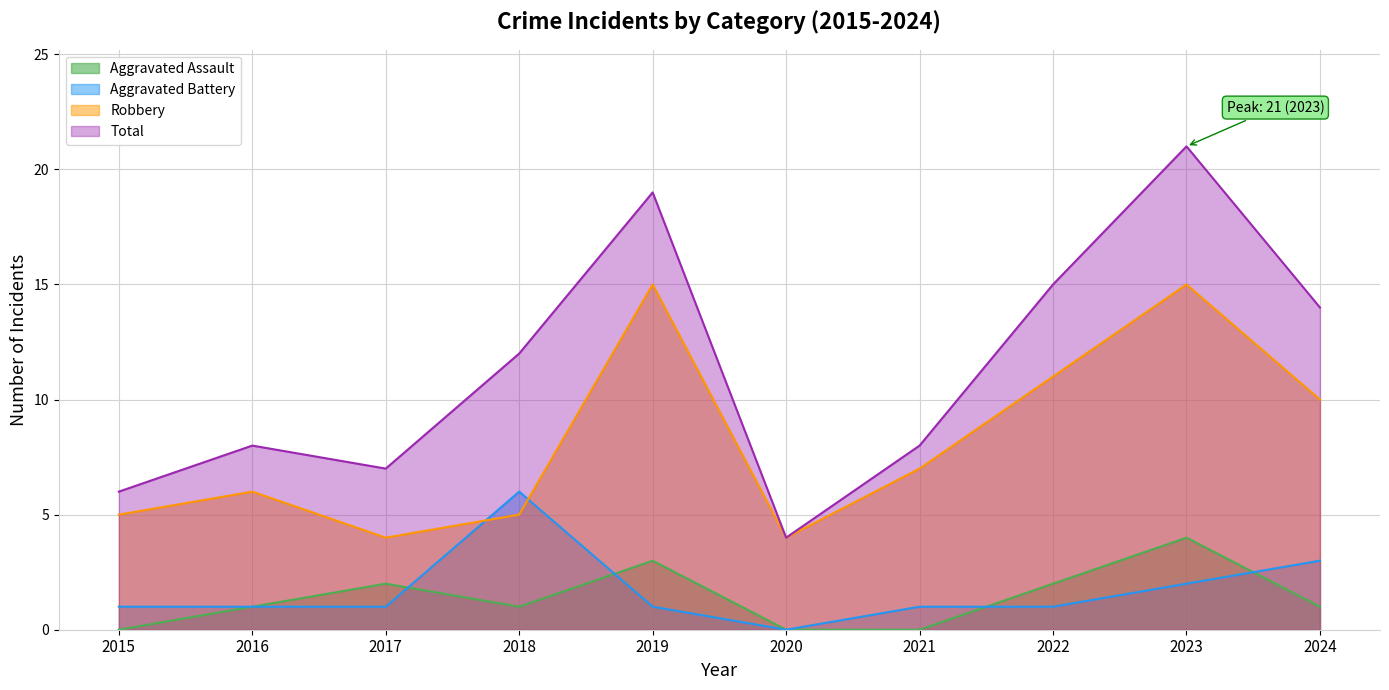

How many series are shown in this chart?

4